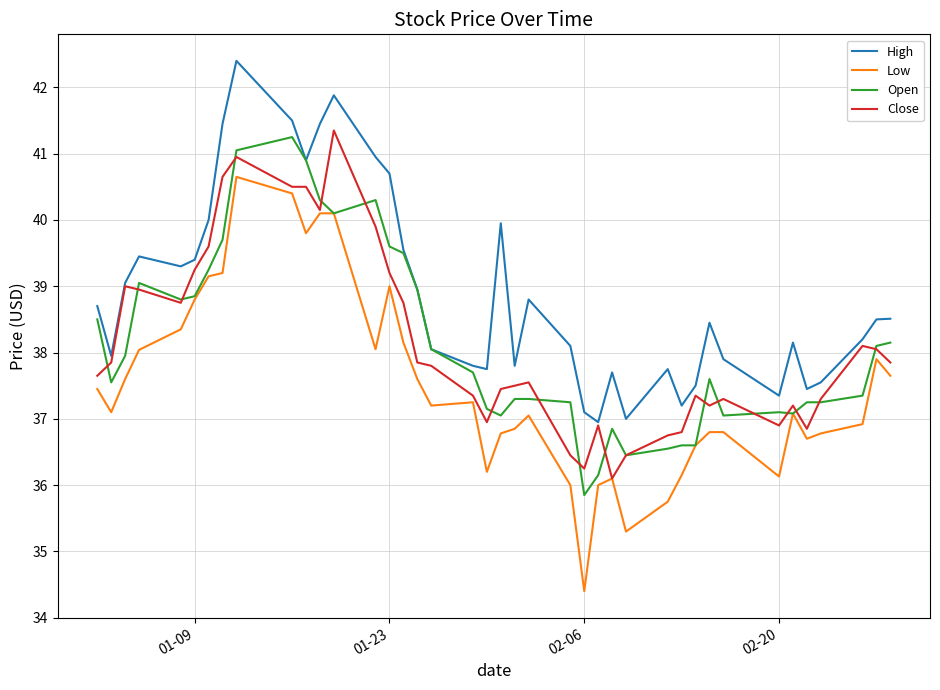

How many lines are shown in the chart?

4